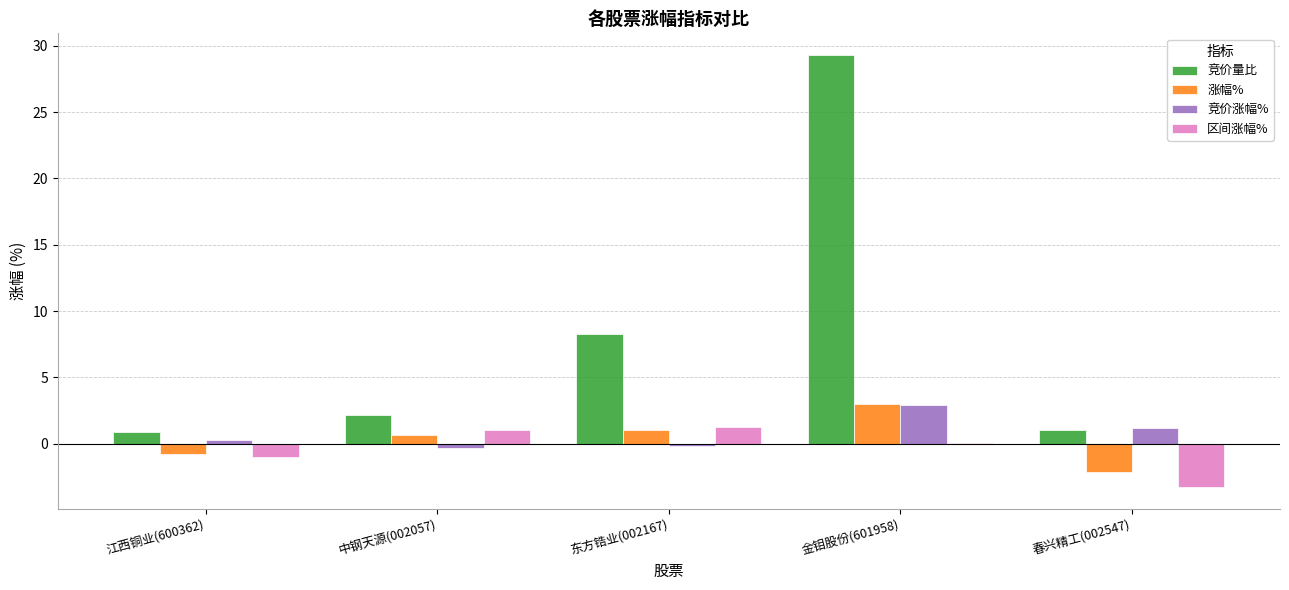

Which series has the largest total across all categories?

竞价量比